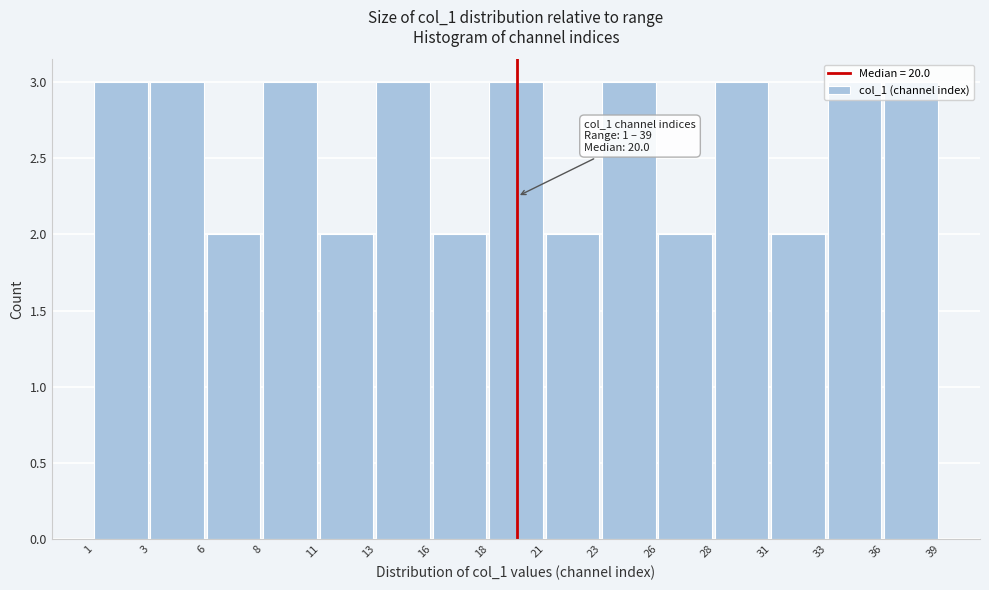

What is the maximum value shown in the chart?

3